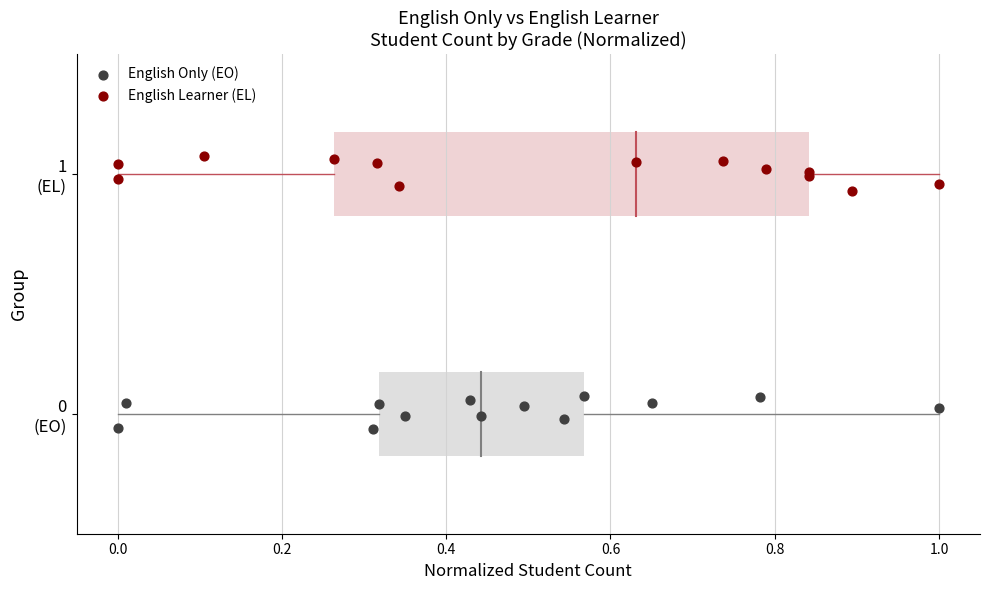

Which series reaches the maximum Y coordinate?

English Learner (EL)